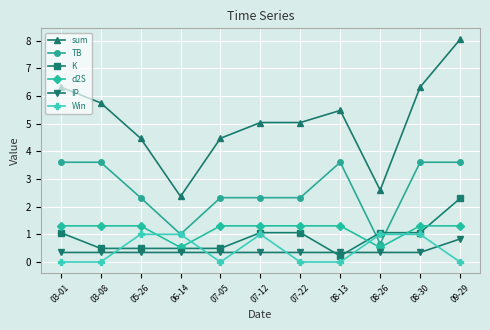

Which series has the largest total across all categories?

sum